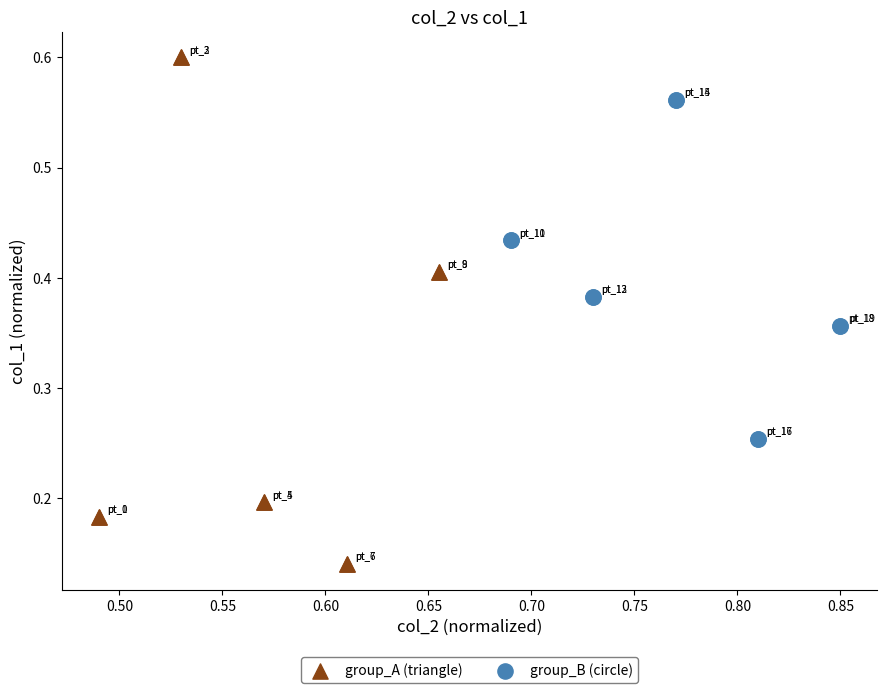

Which series has the largest Y range (max minus min)?

group_A (triangle)